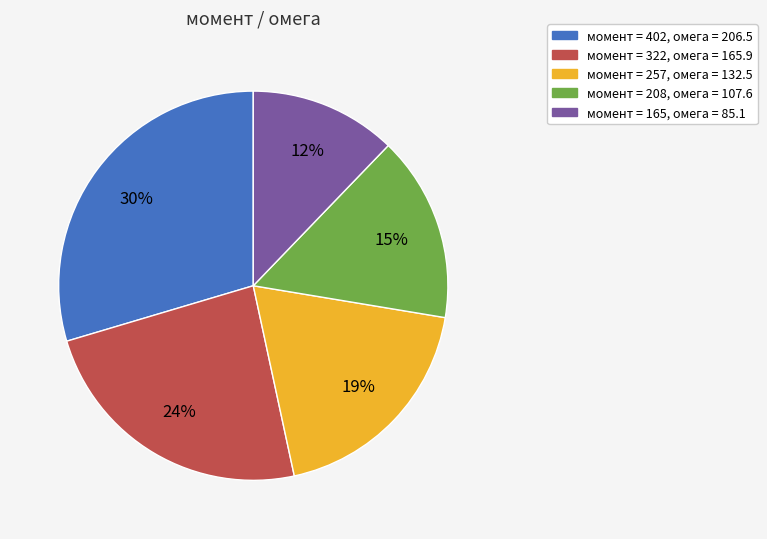

Does any single category account for the majority?

No